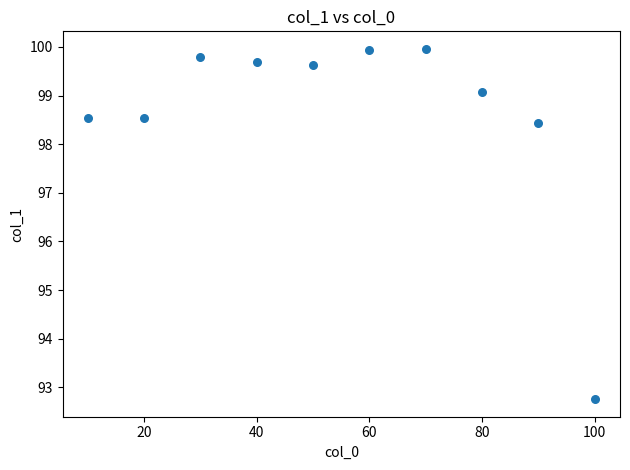

What Y value in the scatter plot is closest to 96?

98.4